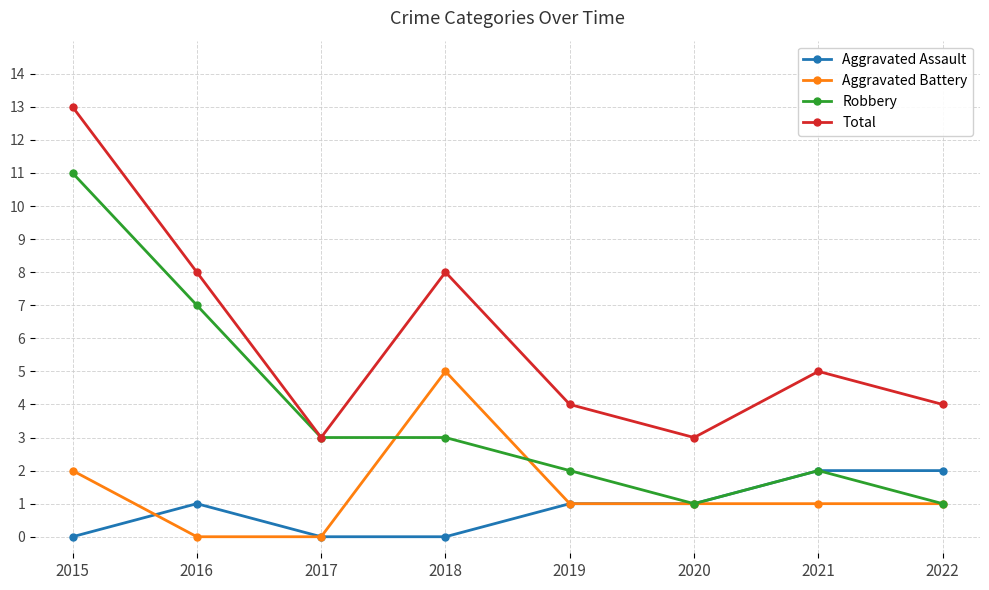

At which category does Aggravated Assault reach its first local peak?

2016